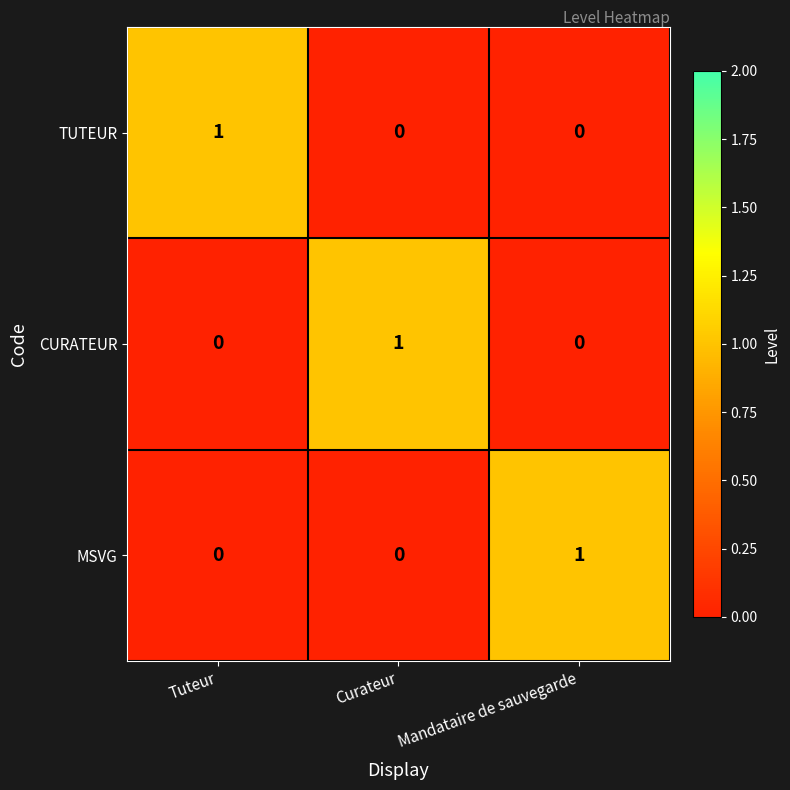

How many CURATEUR values are between 0 and 1?

3